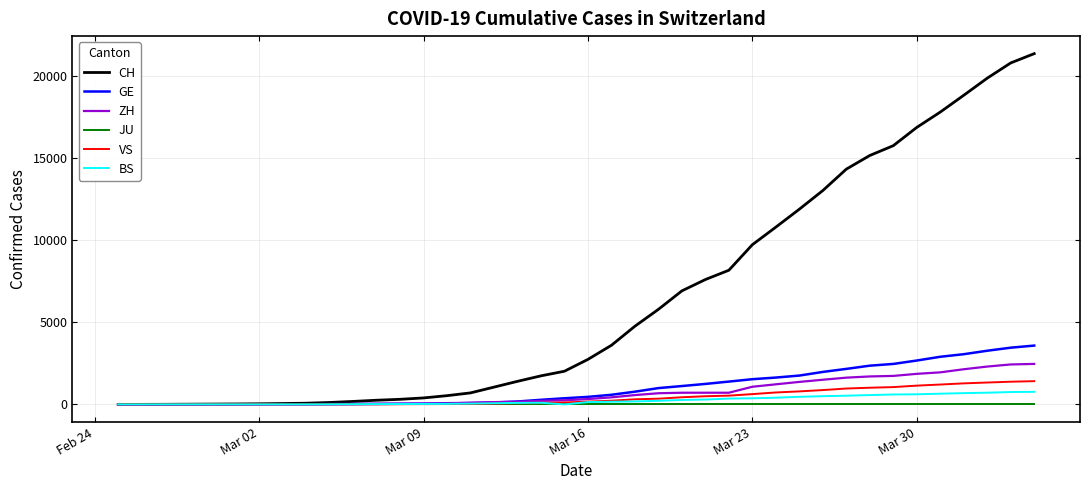

Which series has the largest total across all categories?

CH